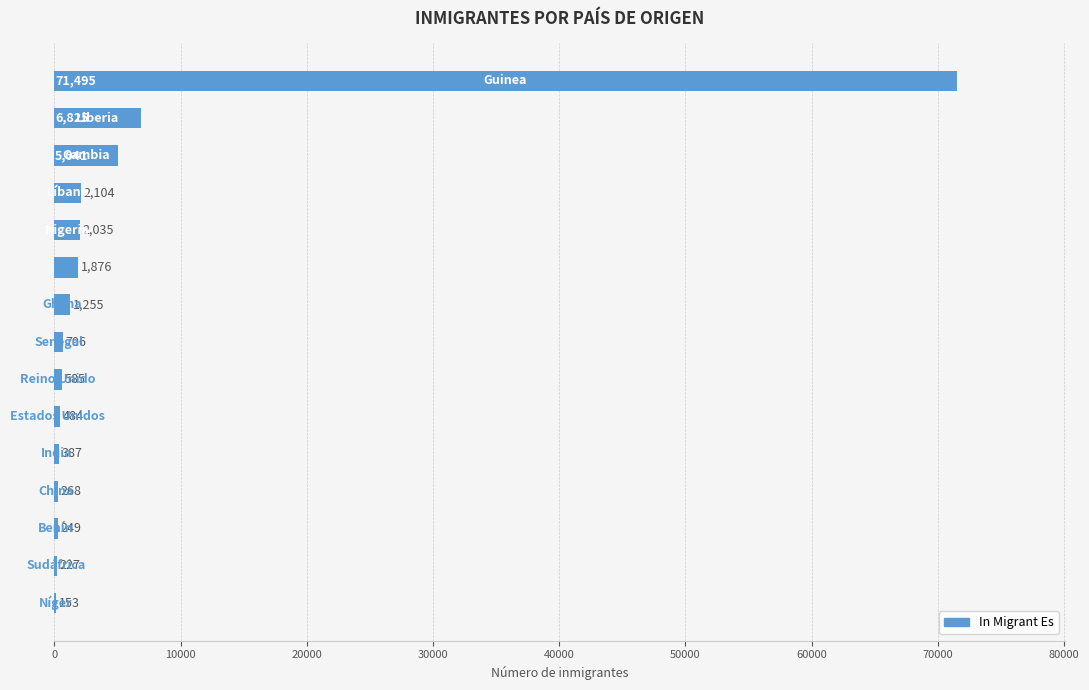

What is the average value?

6246